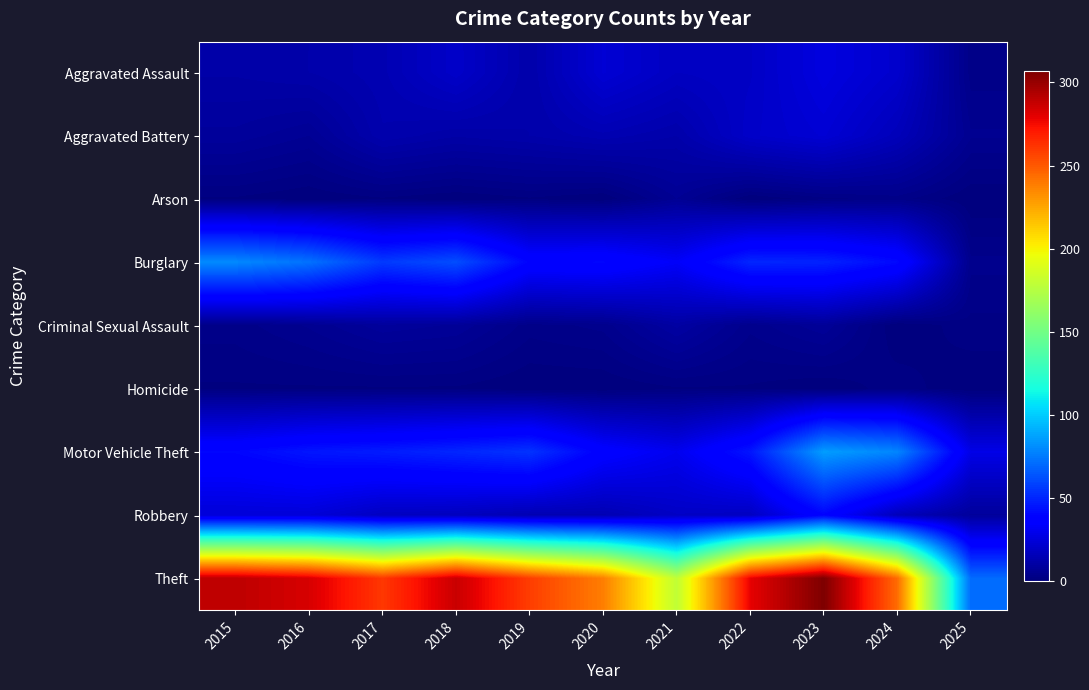

What is the difference between the highest and lowest values at 2020?

238